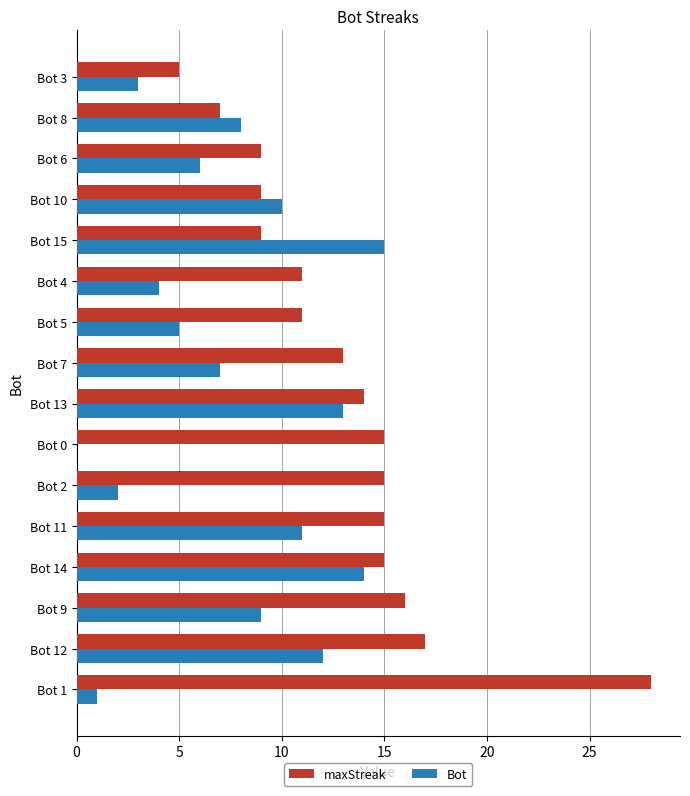

Is it true that Bot equals 10 at Bot 8?

False